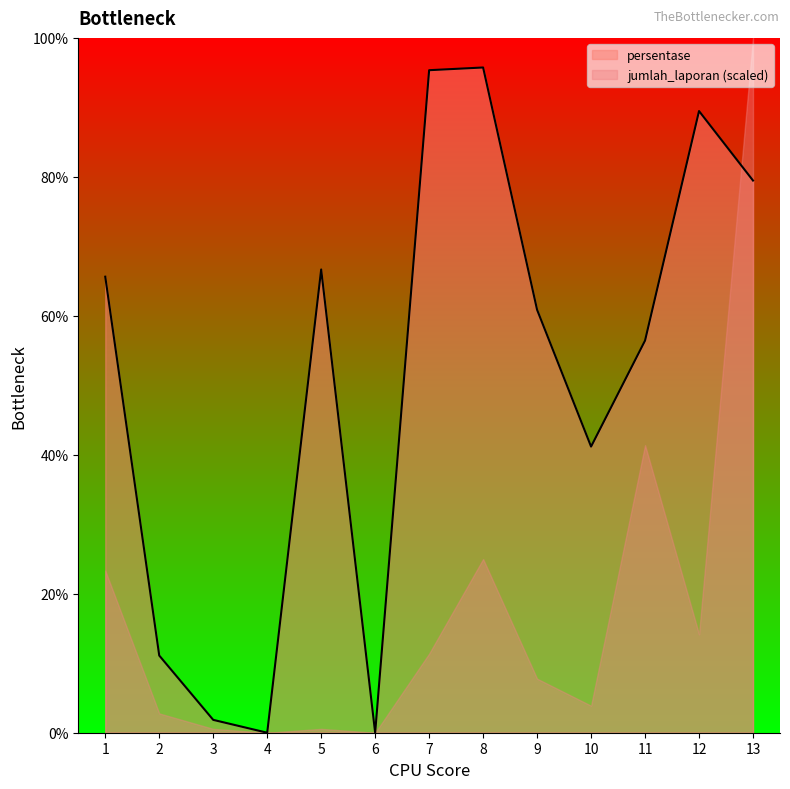

What is the maximum value shown in the chart?

100.0